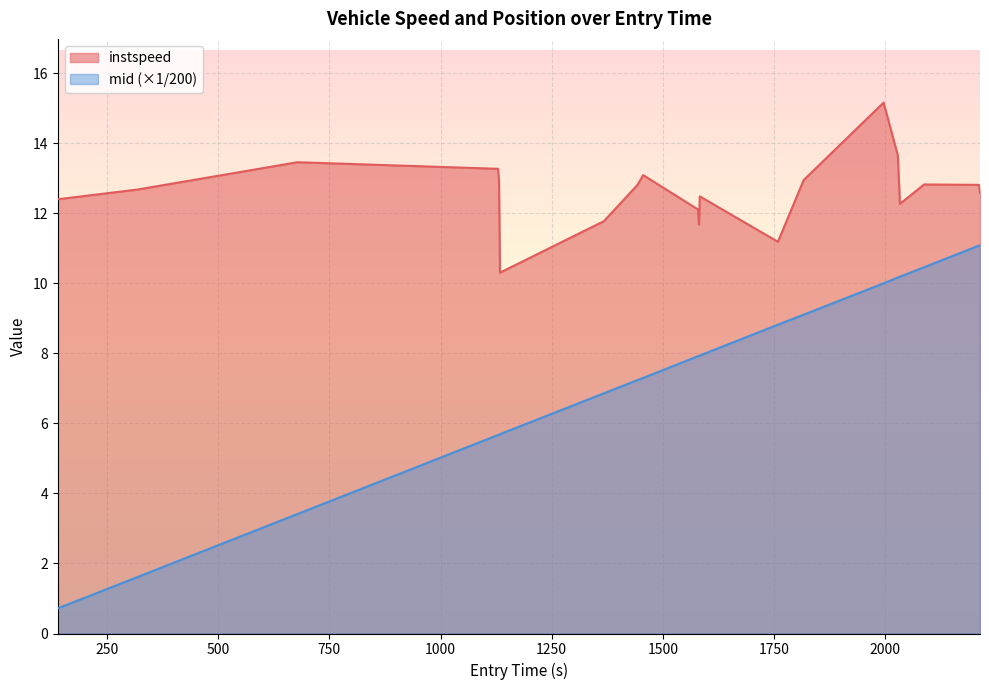

List the series in order of their peak value, lowest first.

mid (×1/200), instspeed